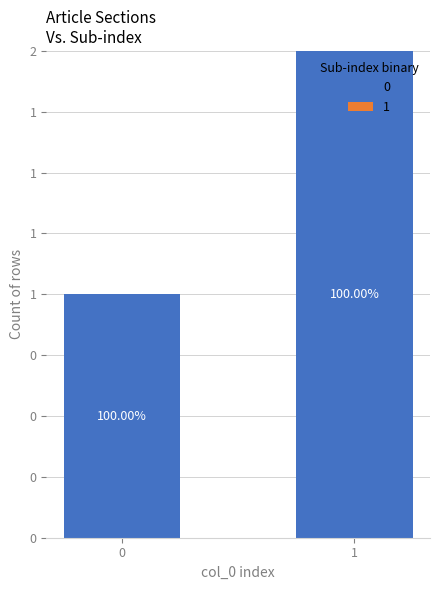

Are the bars grouped side by side (vs. stacked)?

No